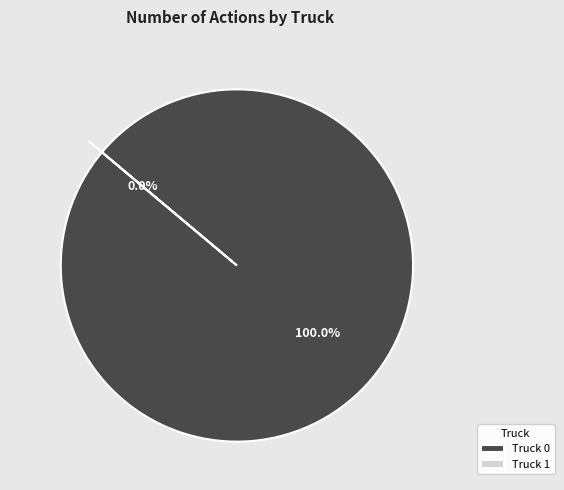

What is the change in value from Truck 0 to Truck 1?

-3